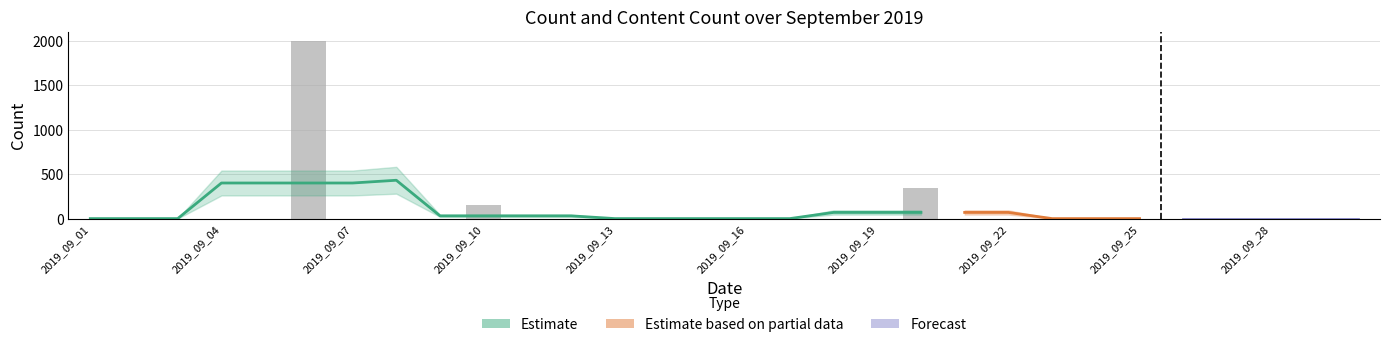

What is the difference between the maximum and minimum values?

2000.0